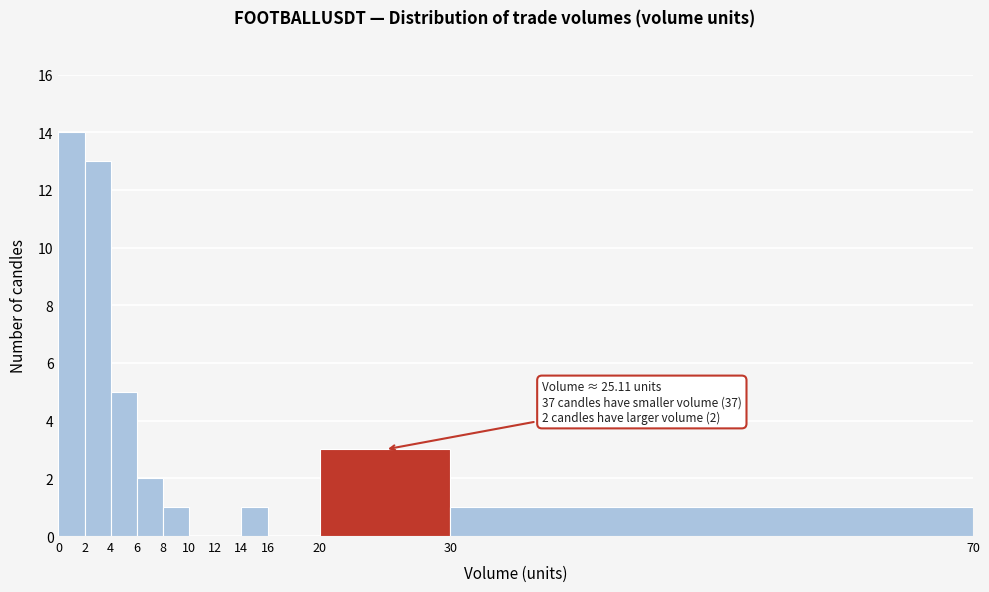

Over which range of the x-axis is the bar tallest?

0 to 2